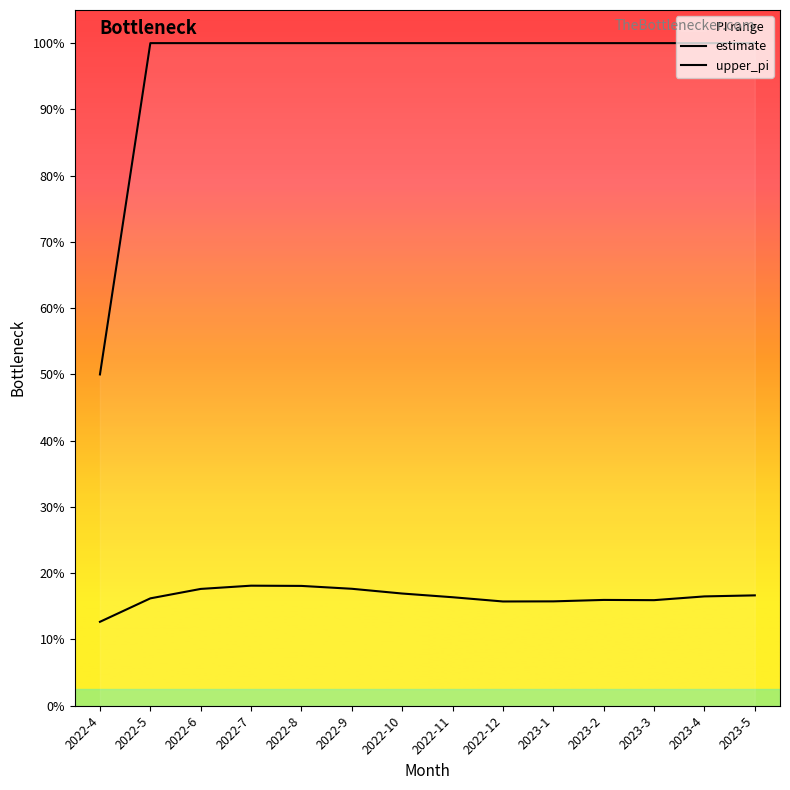

The value of upper_pi at 2023-4 is 2.0. True or false?

True